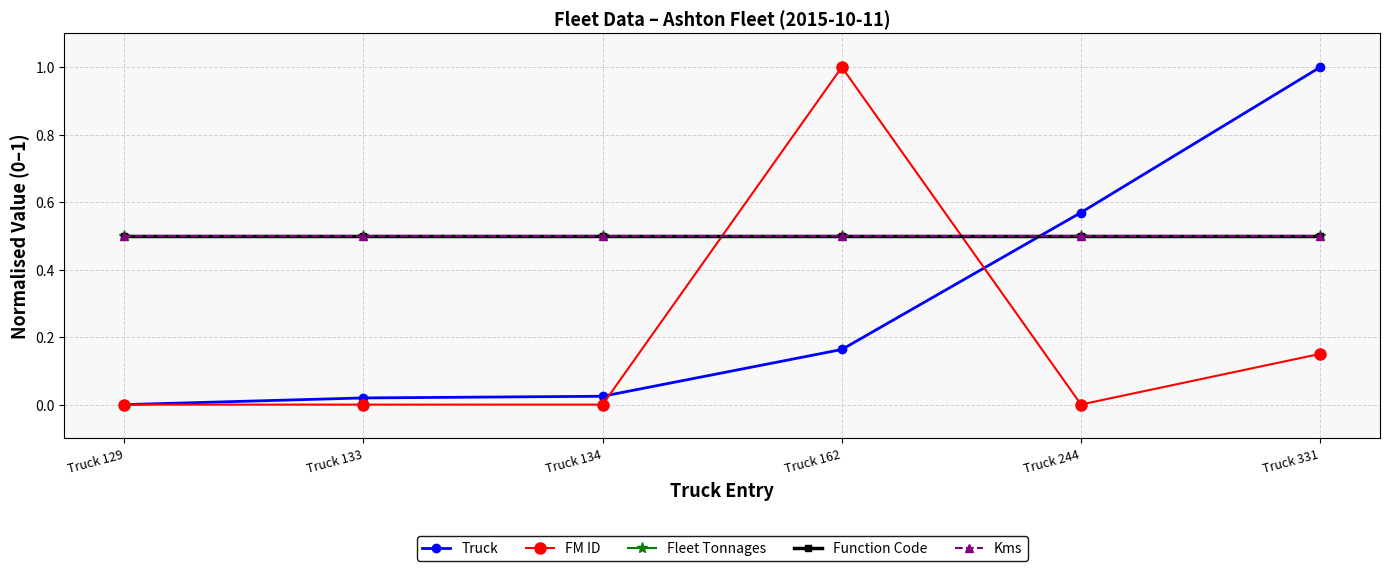

What is the total value across all series at Truck 129?

1.5